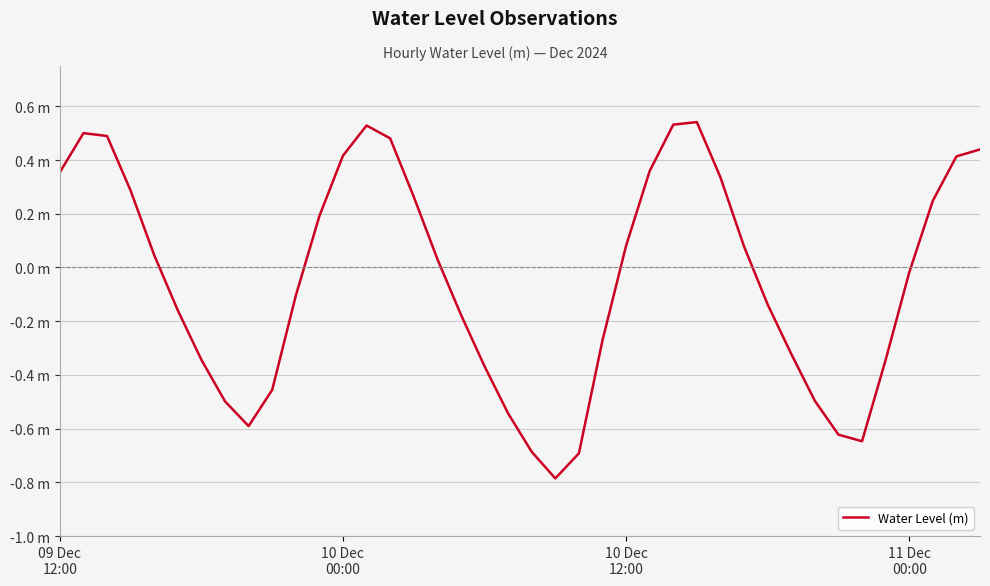

Rank the categories by value from lowest to highest.

21, 22, 20, 34, 33, 8, 19, 7, 32, 9, 18, 35, 6, 31, 23, 17, 5, 30, 10, 36, 16, 4, 29, 24, 11, 37, 15, 11 Dec
00:00, 28, 09 Dec
12:00, 25, 38, 12, 39, 14, 10 Dec
12:00, 10 Dec
00:00, 13, 26, 27